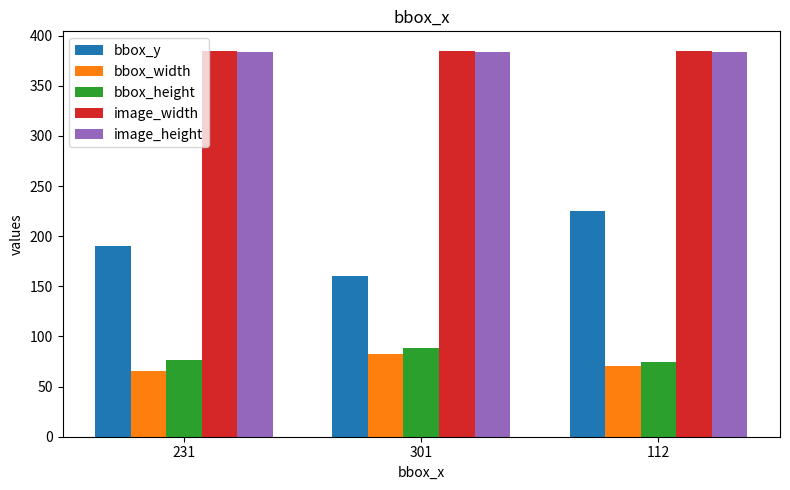

Between 301 and 112, which series saw the biggest shift?

bbox_y